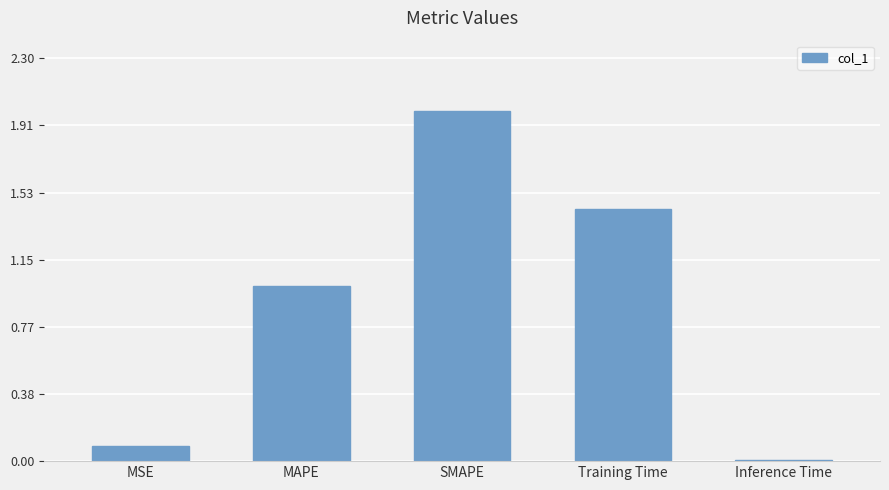

Between Inference Time and MSE, which is larger?

MSE